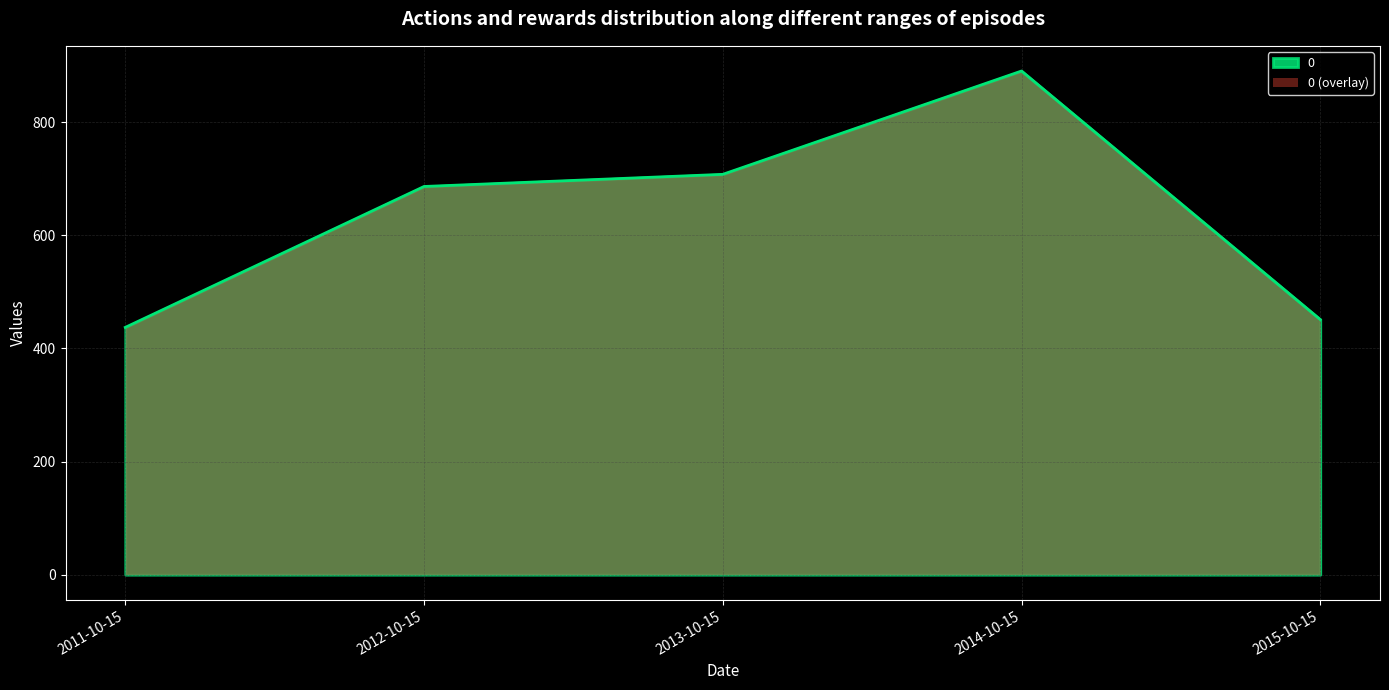

True or false: the data has more than 0 interior local peaks.

True